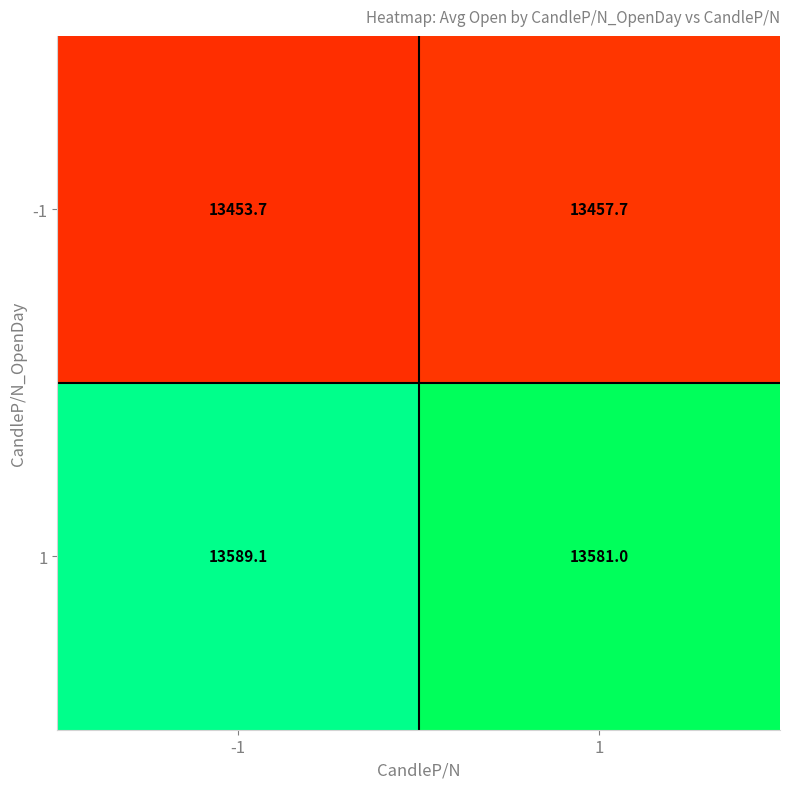

How many values in the 1 series are below 13589?

1